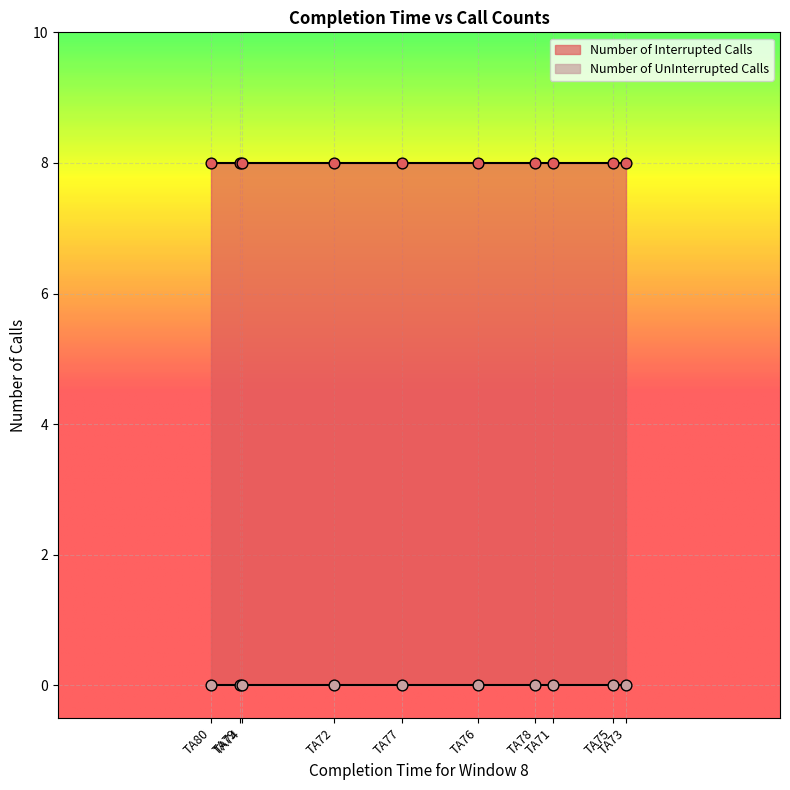

What is the total value across all series at TA71?

8